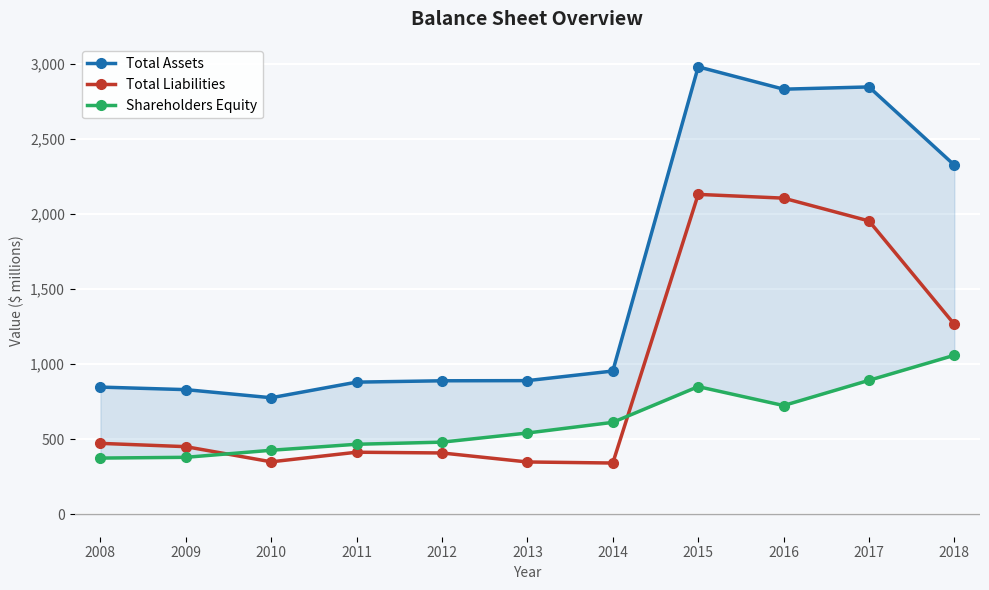

Which series ends up on top after the final intersection of Total Liabilities and Shareholders Equity?

Total Liabilities